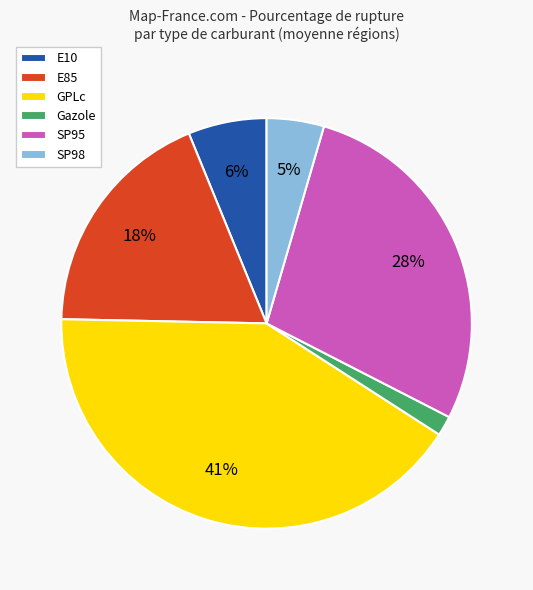

Approximately how many times larger is the value at Gazole compared to E85?

0.1